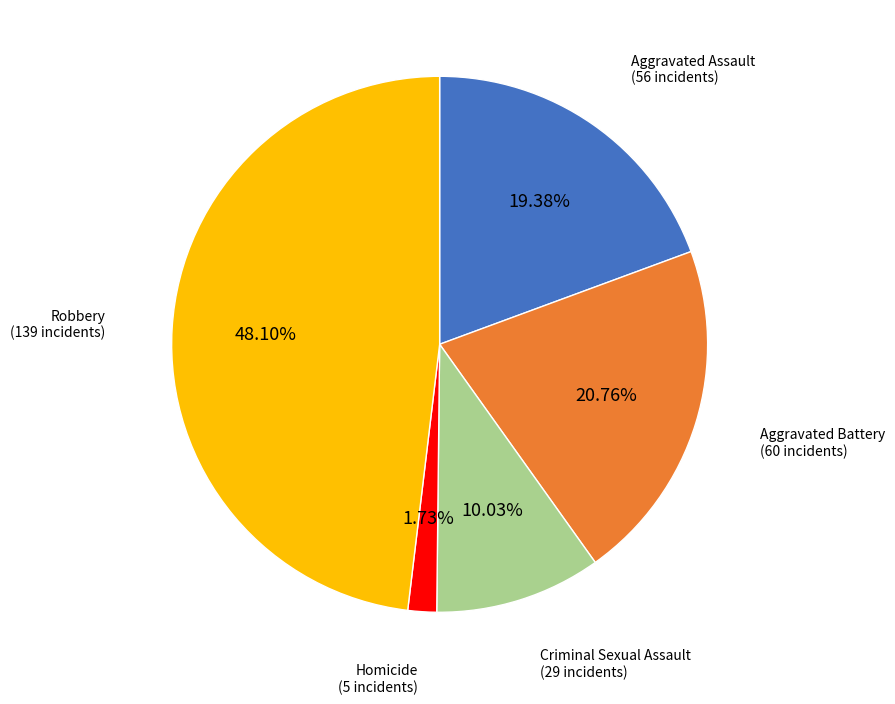

Between Criminal Sexual Assault and Aggravated Assault, which is larger?

Aggravated Assault